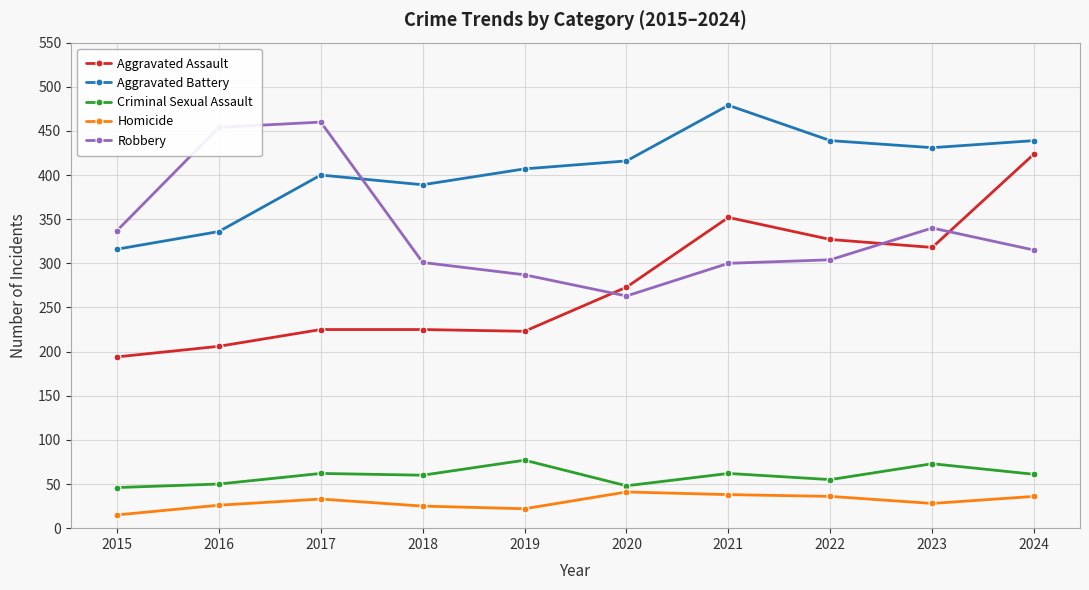

Is it true that Robbery equals 340 at 2023?

True